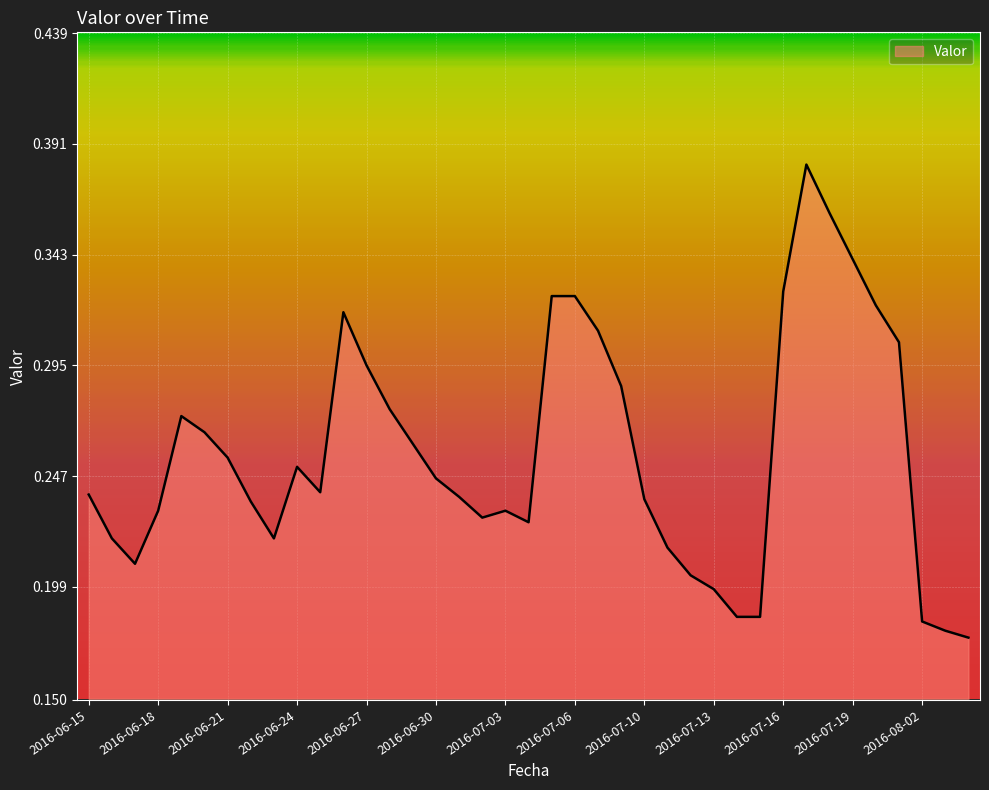

Does the chart have visible grid lines?

Yes